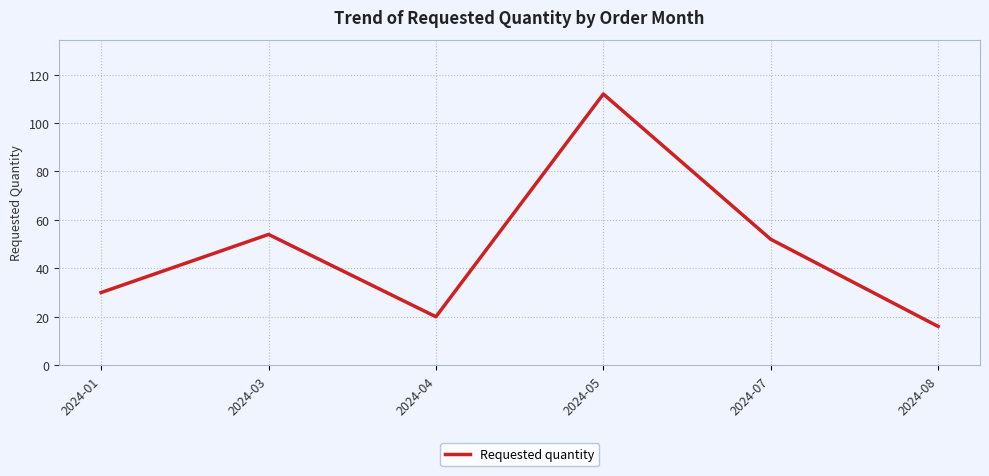

List the labels in order of value, smallest first.

2024-08, 2024-04, 2024-01, 2024-07, 2024-03, 2024-05